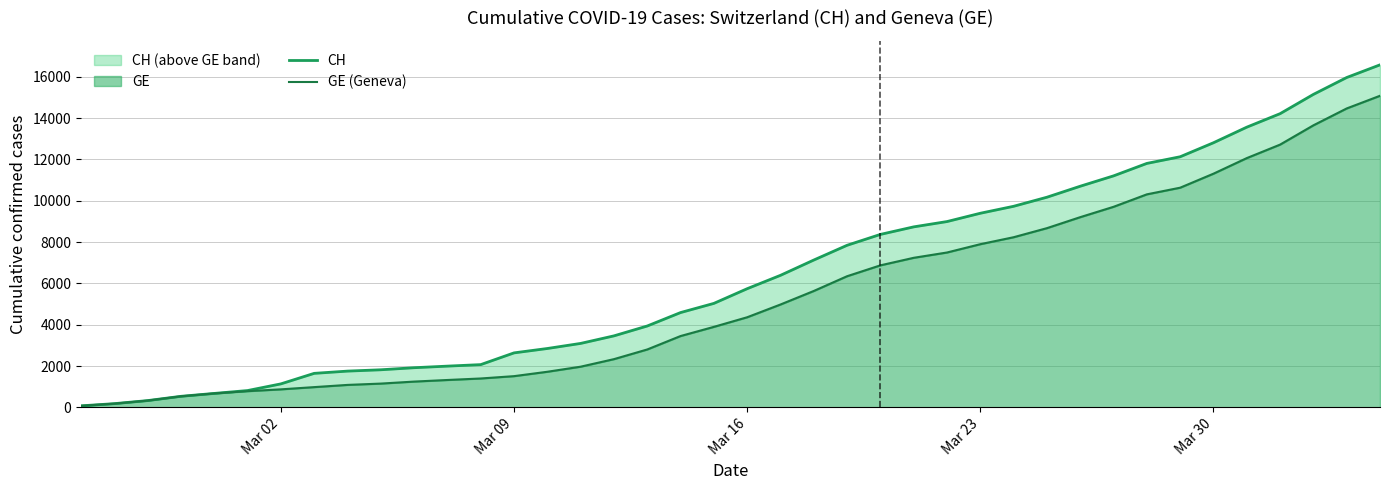

Reading left to right, extract all data points from this chart.

CH: 72	178	326	533	673	812	1135	1644	1753	1817	1917	1994	2067	2635	2847	3093	3458	3936	4586	5030	5741	6388	7128	7842	8368	8733	8990	9392	9729	10168	10700	11201	11804	12126	12804	13558	14211	15144	15961	16574
GE (Geneva): 72	178	326	533	673	782	870	978	1085	1149	1246	1323	1396	1509	1721	1967	2332	2800	3450	3894	4359	4976	5631	6345	6871	7236	7493	7895	8232	8671	9203	9704	10307	10629	11307	12061	12714	13647	14464	15077